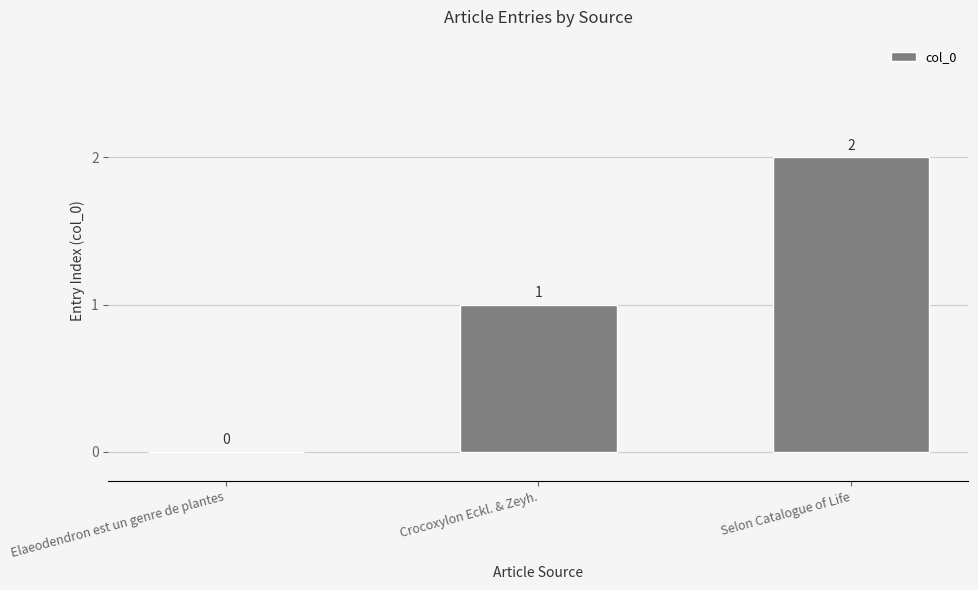

Which label corresponds to the largest value in the chart?

Selon Catalogue of Life